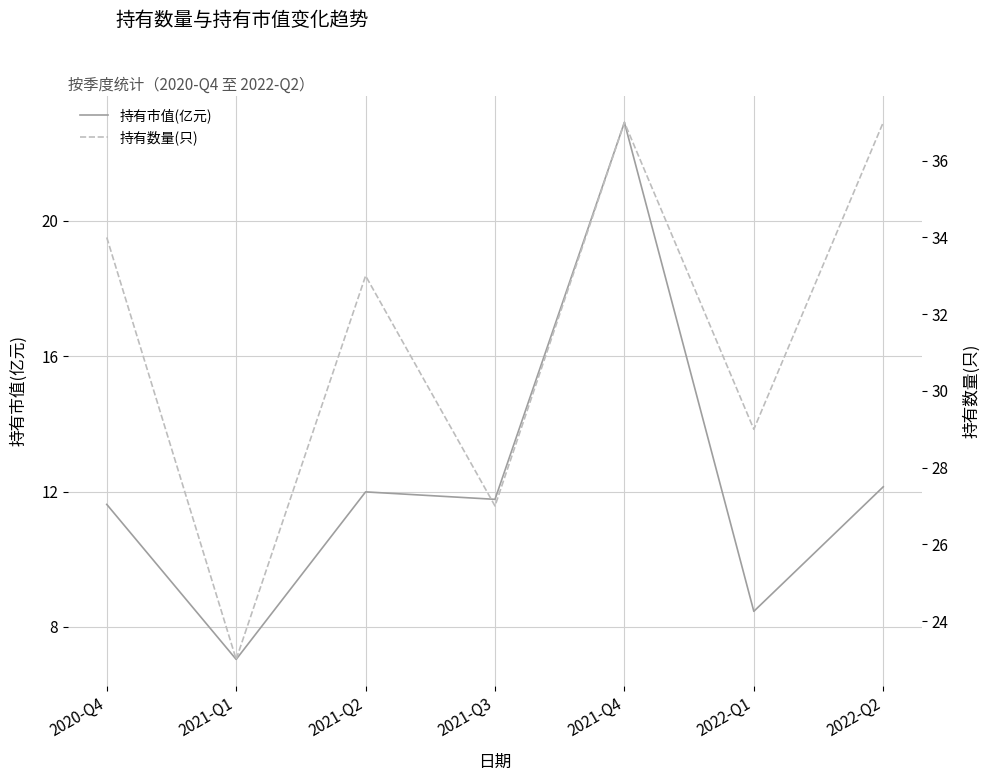

True or false: 持有数量(只) and 持有市值(亿元) intersect in this chart.

False